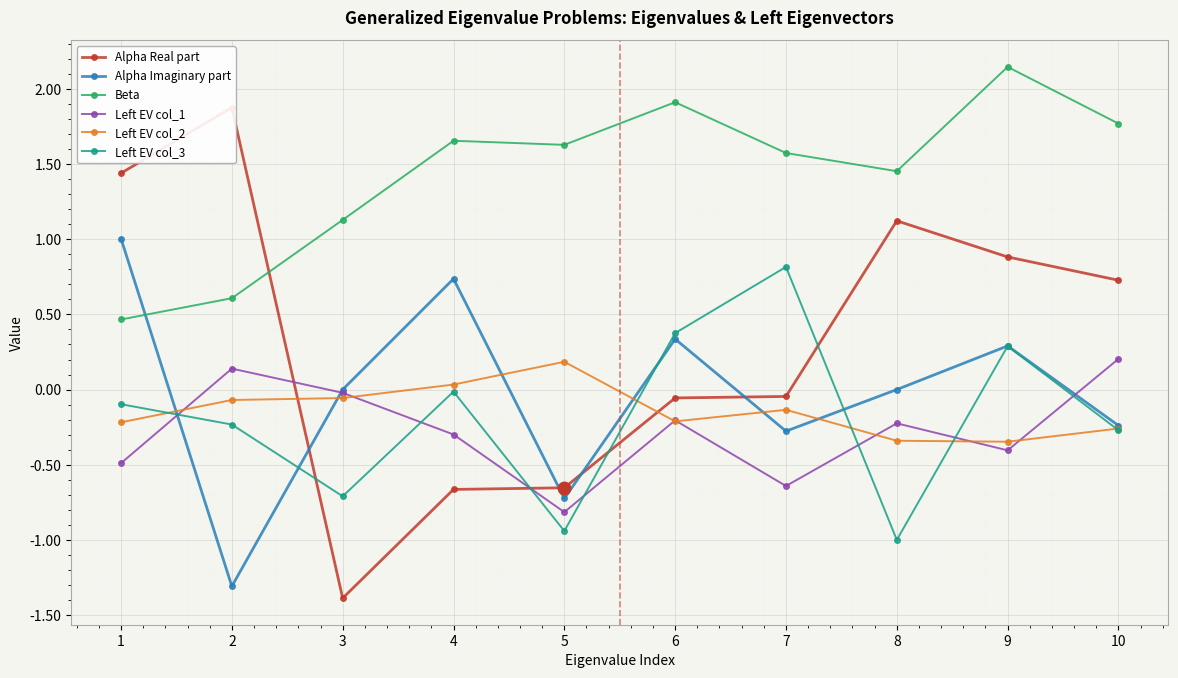

How many values in the Alpha Real part series exceed 0?

5